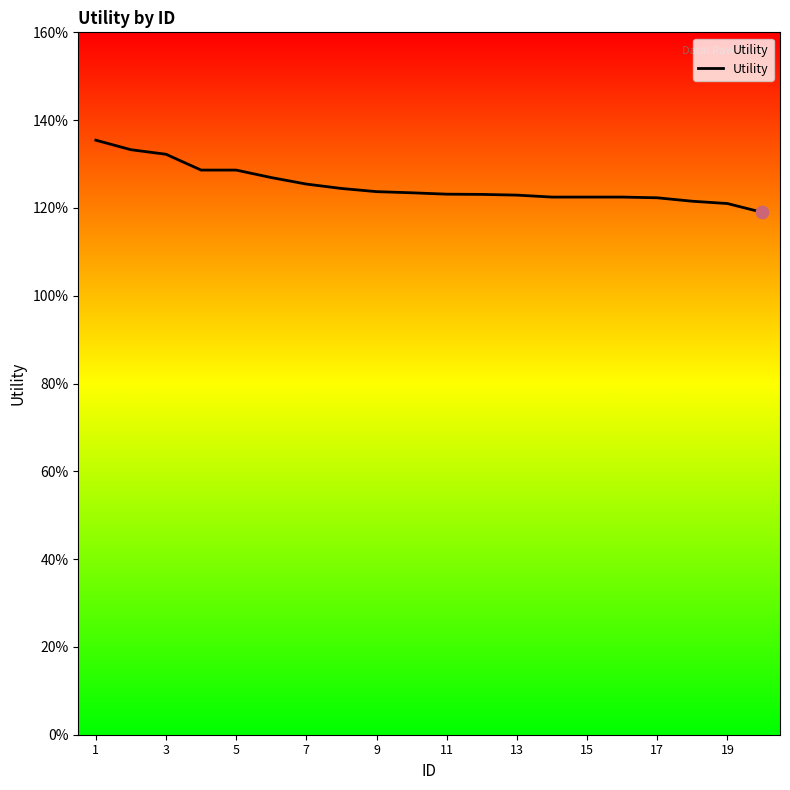

Does the chart have visible grid lines?

No